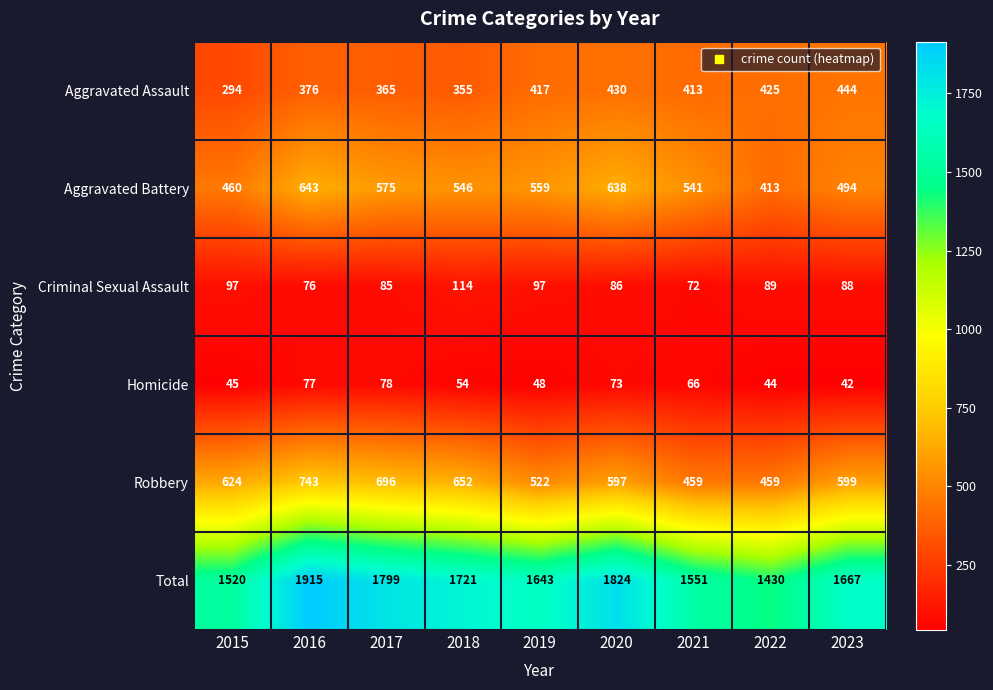

What is the spread (max minus min) of values at 2019?

1595